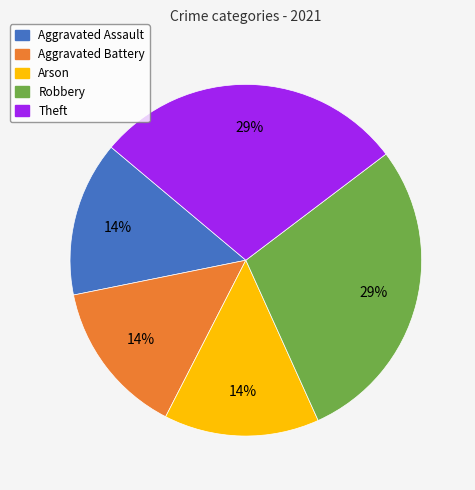

True or false: Aggravated Battery accounts for 1% of the total.

False